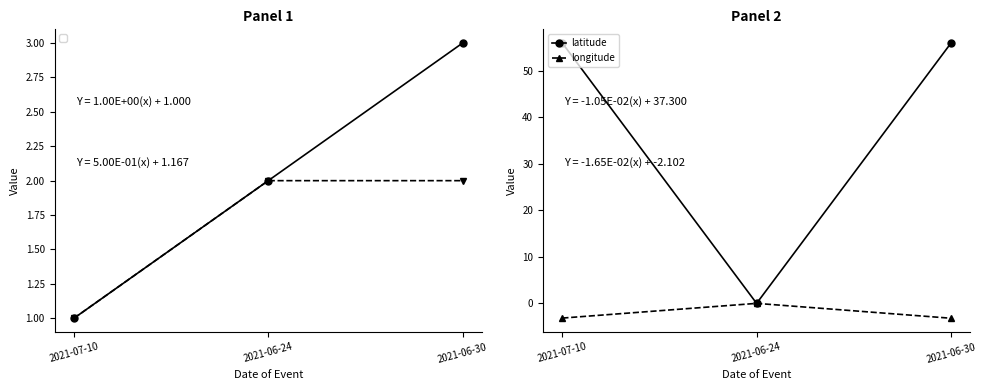

What are all the series names shown in the legend?

latitude, longitude